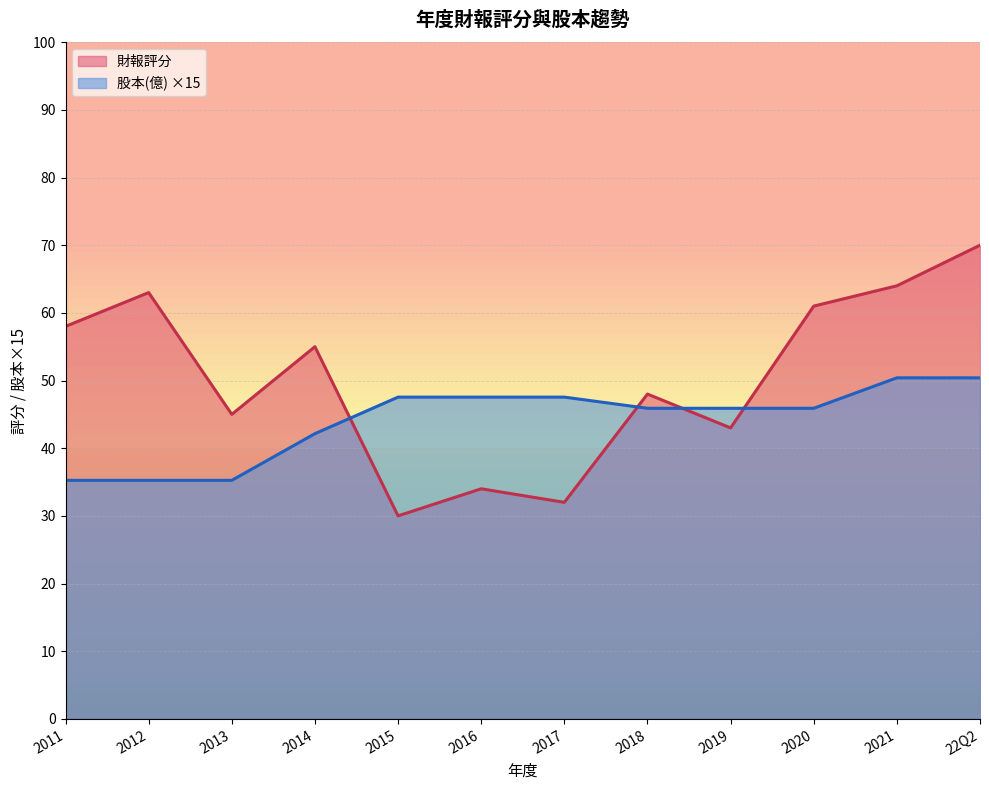

Read the 股本(億) value at 2012.

35.2